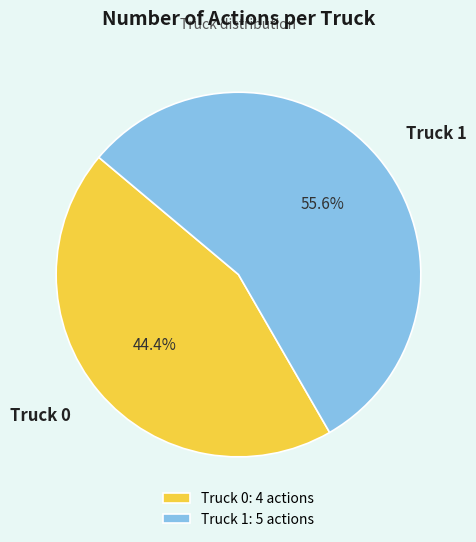

What is the majority slice?

Truck 1